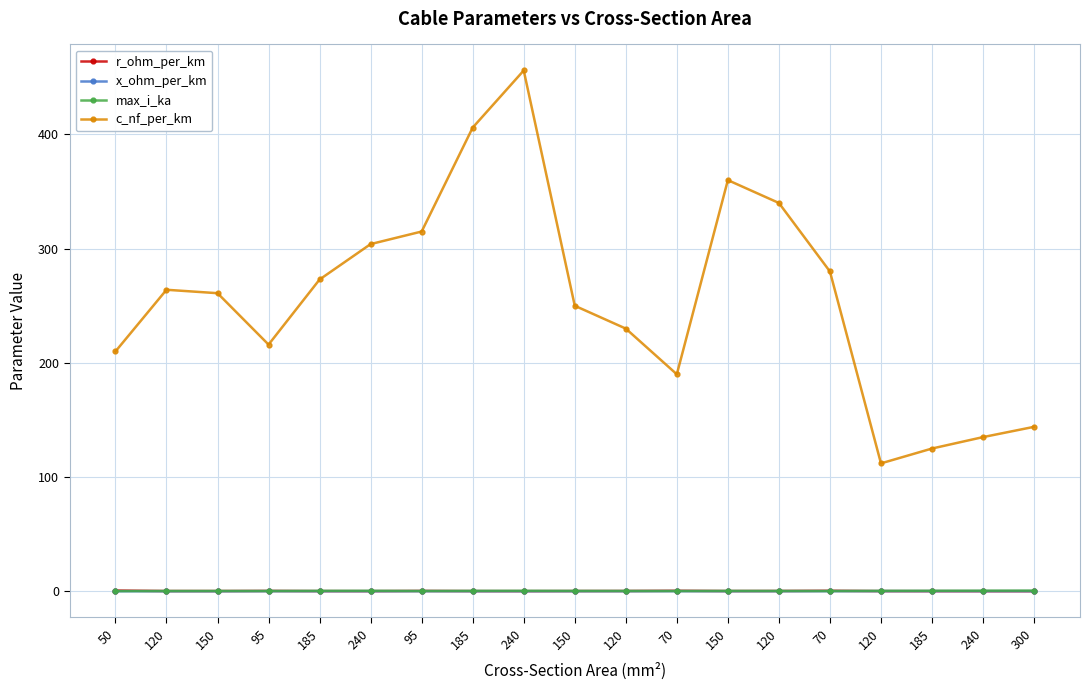

Is this an area chart (filled region under the line)?

No